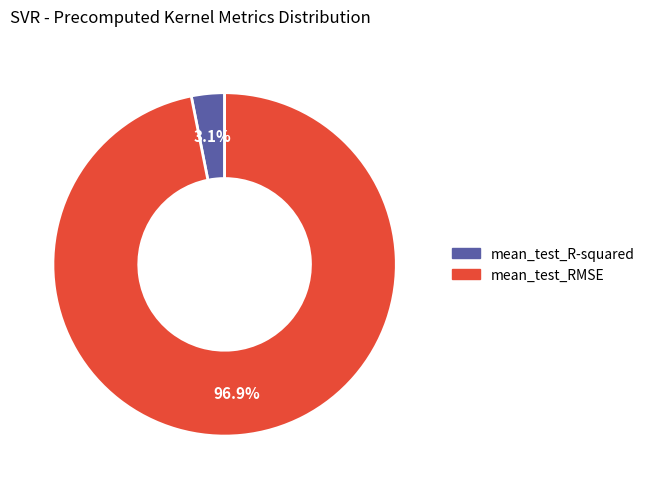

What percentage is the mean_test_R-squared slice, to the nearest percent?

3%